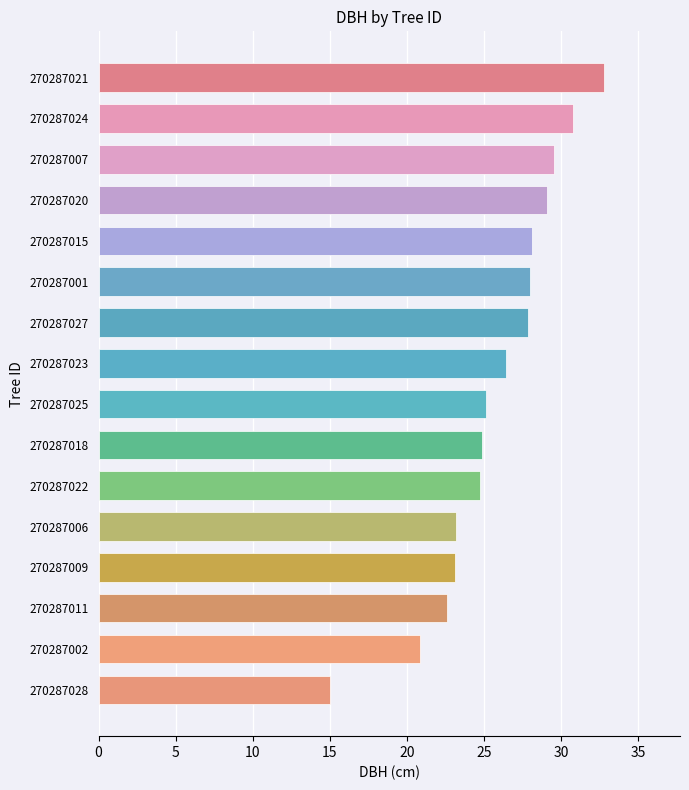

Which category has the lowest value across all series?

270287028